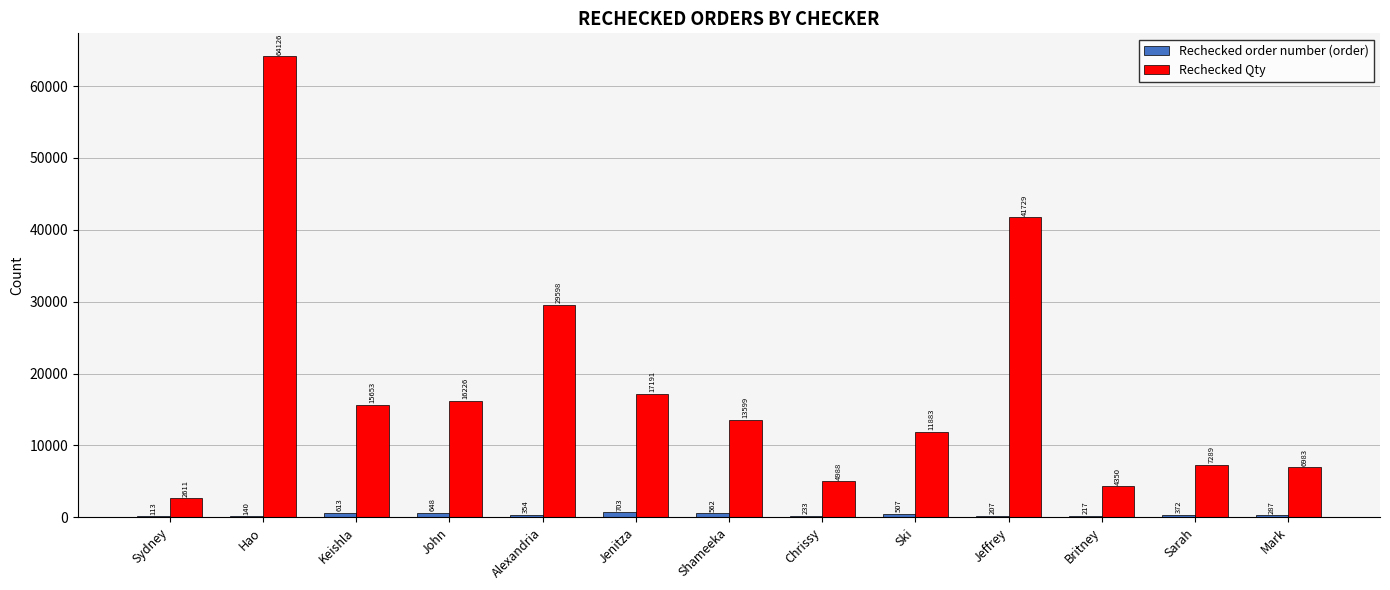

Are the bars horizontal?

No